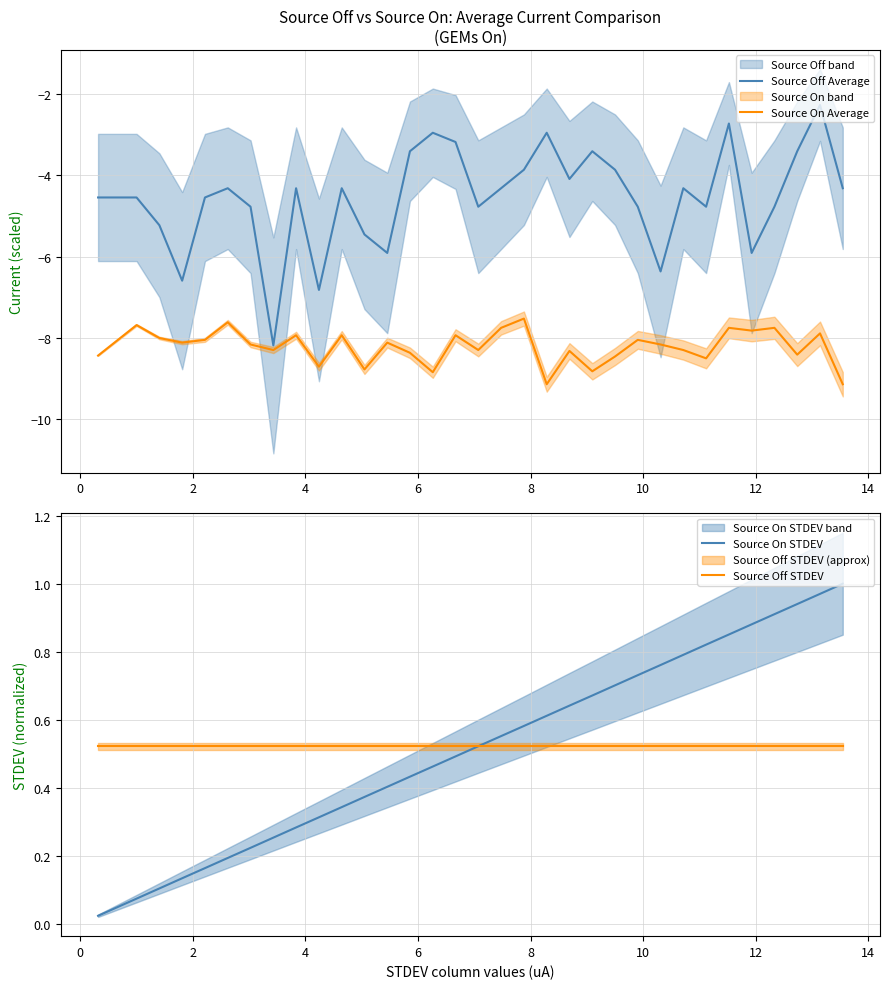

What is the maximum value for Source Off Average?

-2.3